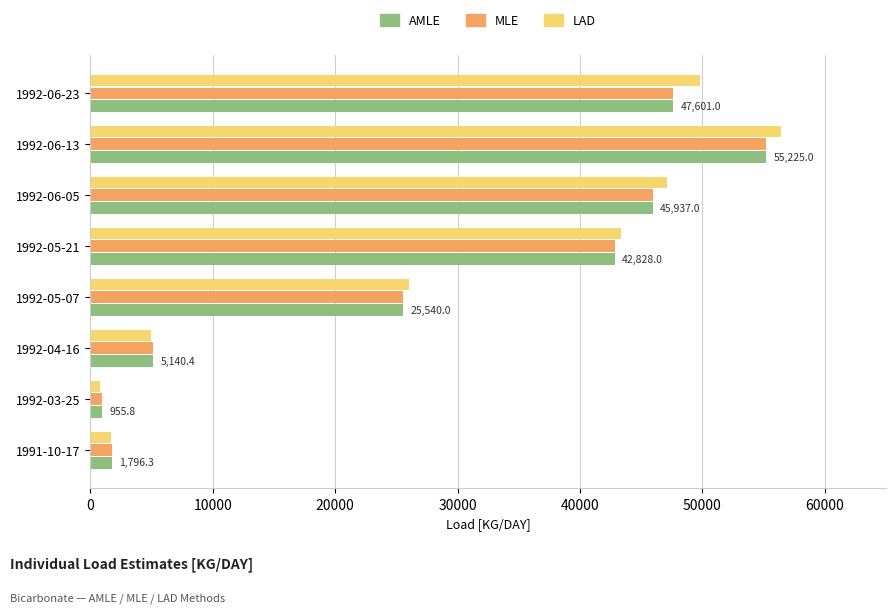

What are all the series names shown in the legend?

AMLE, MLE, LAD